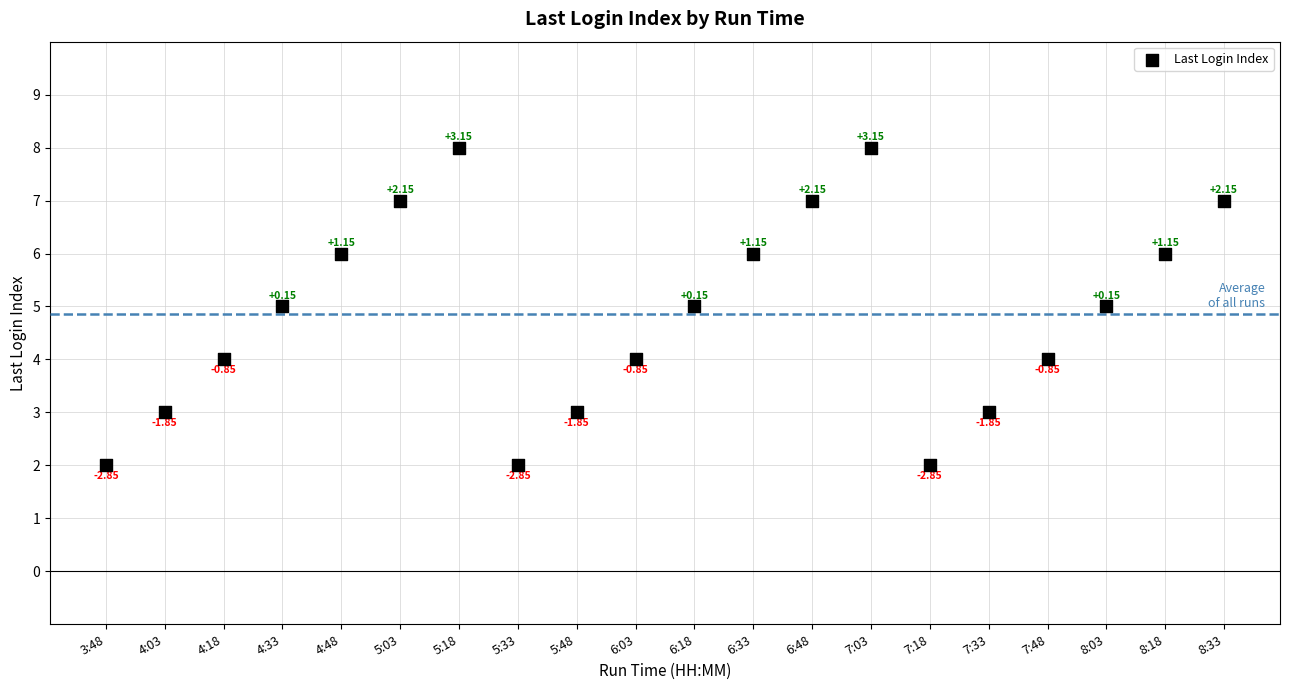

What is the range of Y values (max minus min)?

6